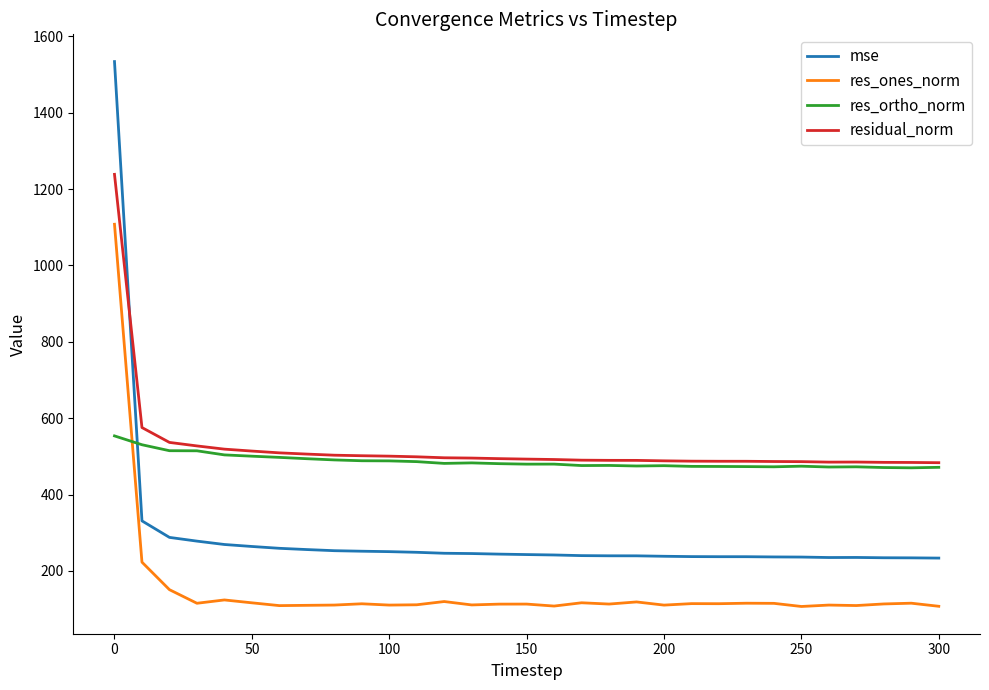

What is the greatest value displayed?

1533.6